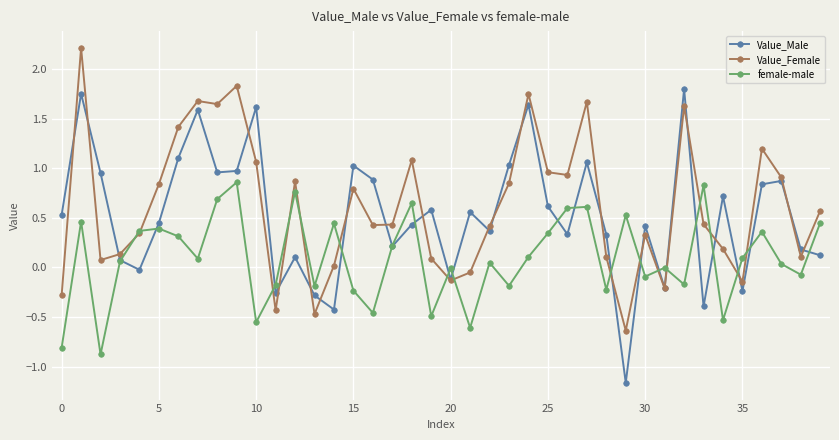

How many positive values does the Value_Female series have?

32